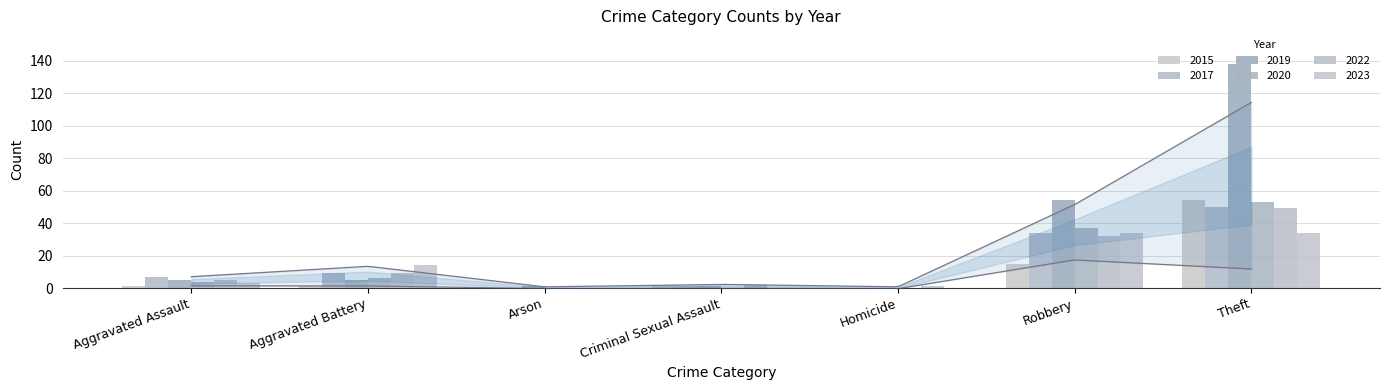

What is the sum of all 2019 values?

204